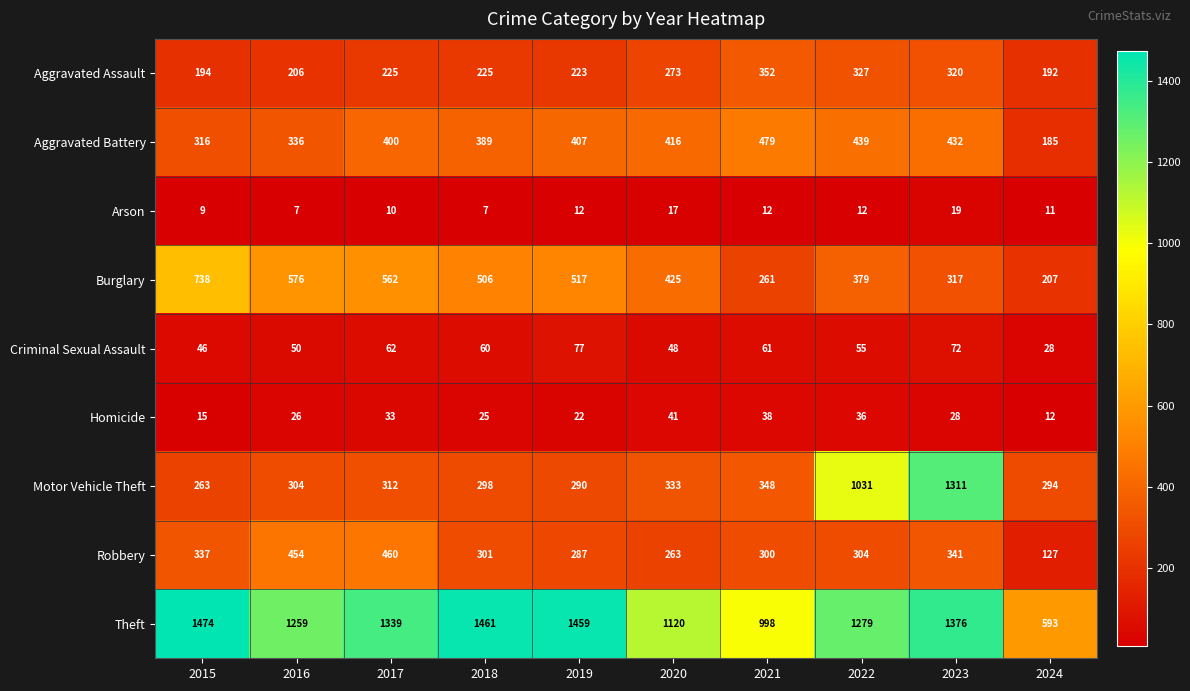

At how many categories does at least one series exceed 182?

10